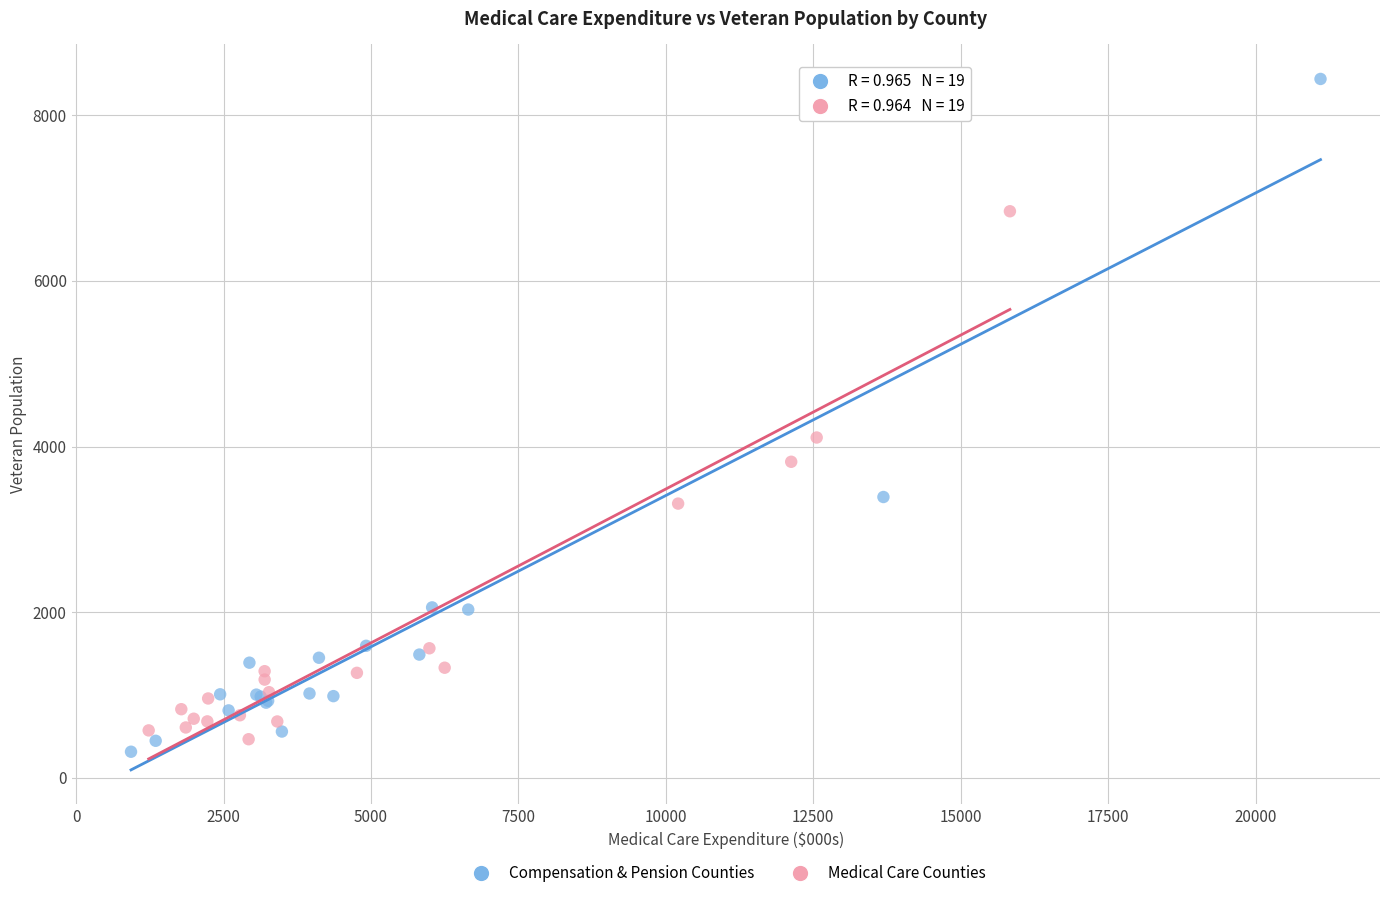

Which series contains the highest Y value?

Compensation & Pension Counties